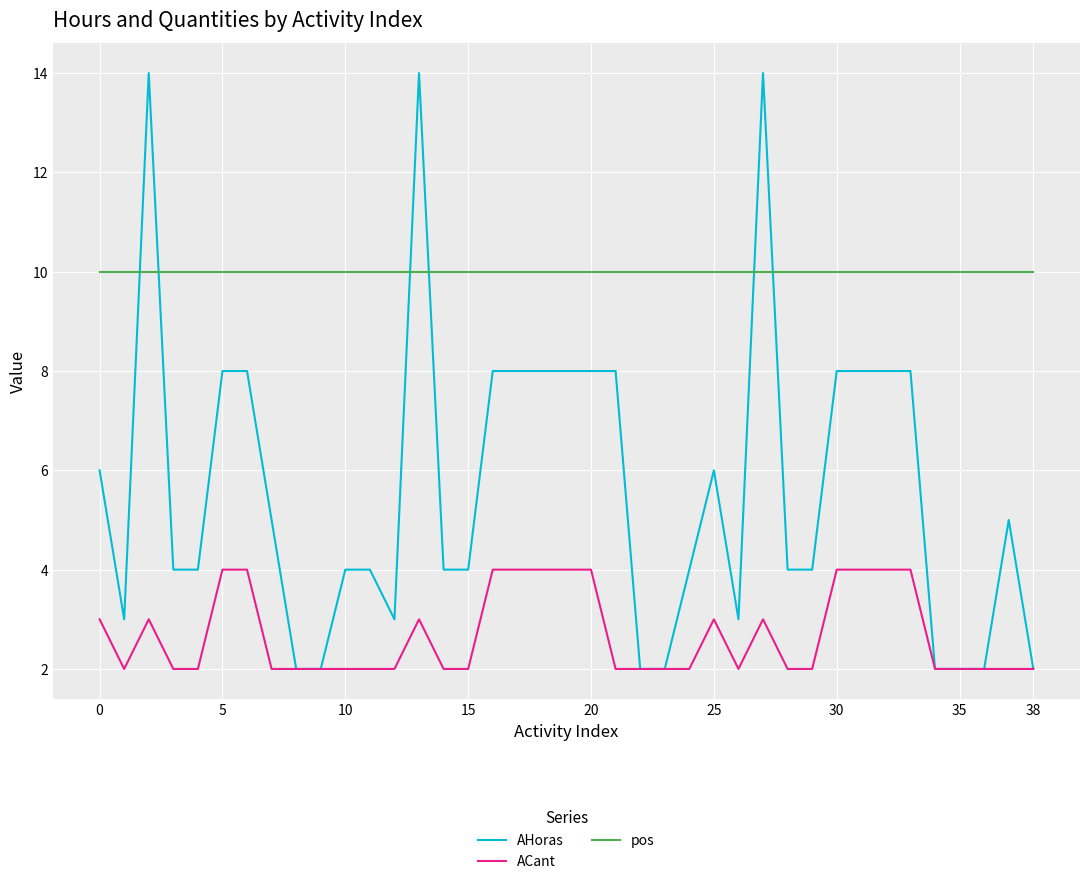

Which series has the largest range (max minus min)?

AHoras